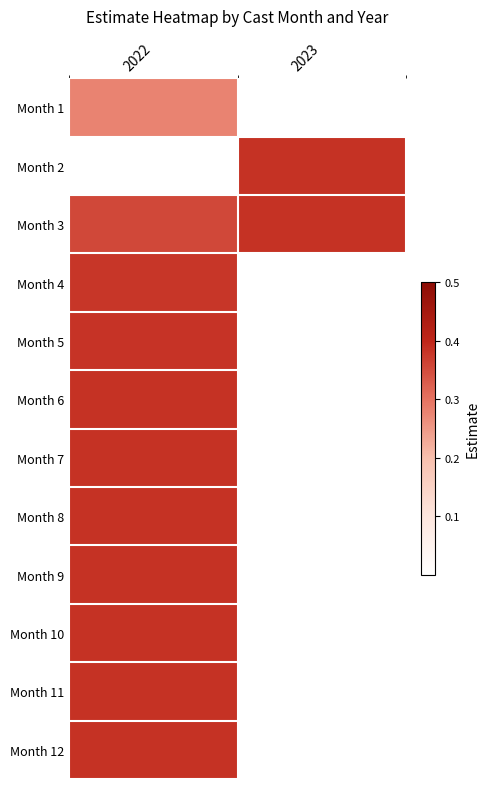

At how many categories does at least one series exceed 0?

2